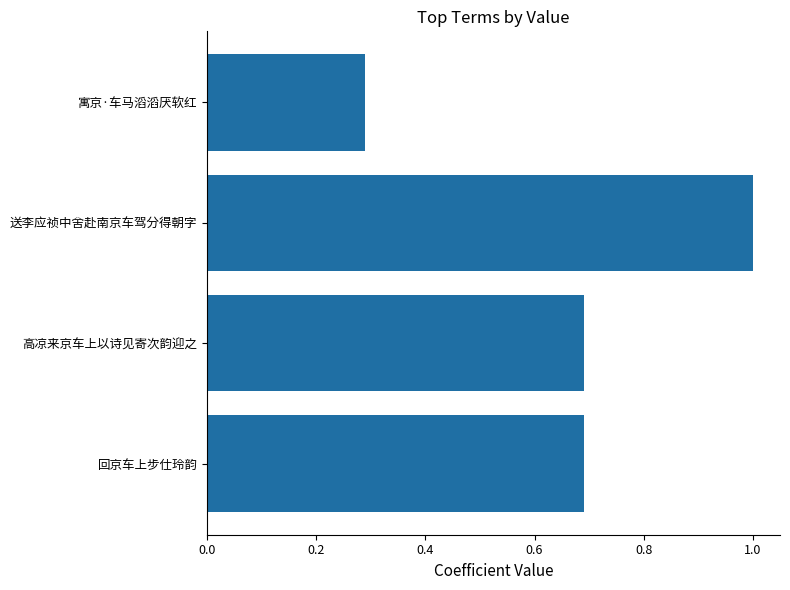

What is the value of the 4th bar from the left?

0.7